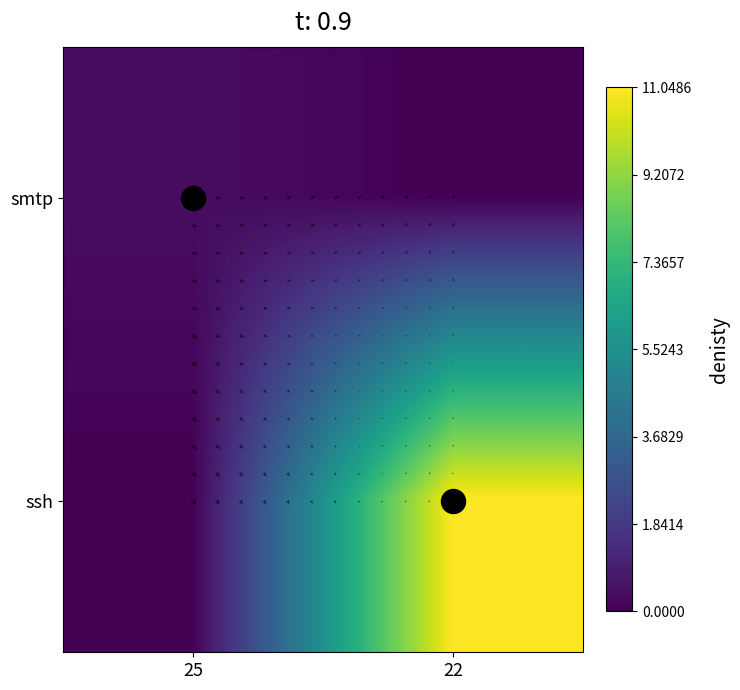

Is the value of smtp at 25 greater than the value of ssh at 25?

Yes